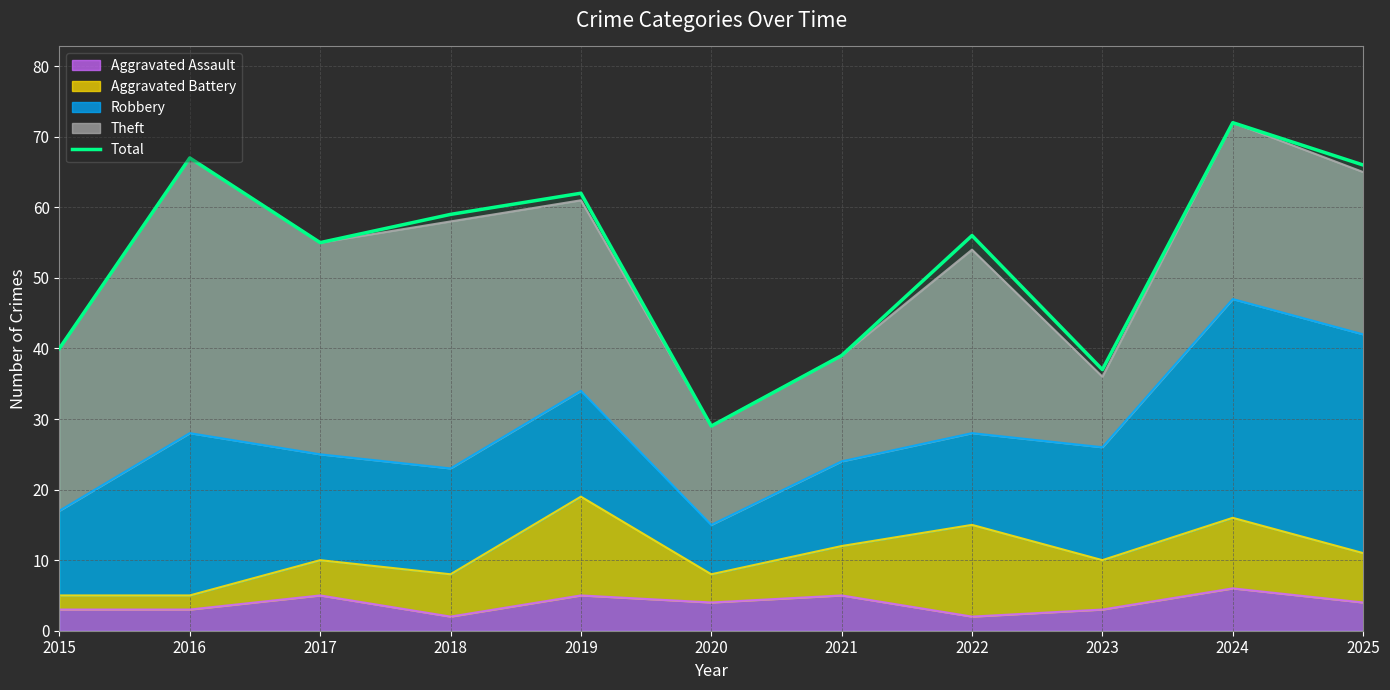

Which label corresponds to the largest value in the chart?

2024